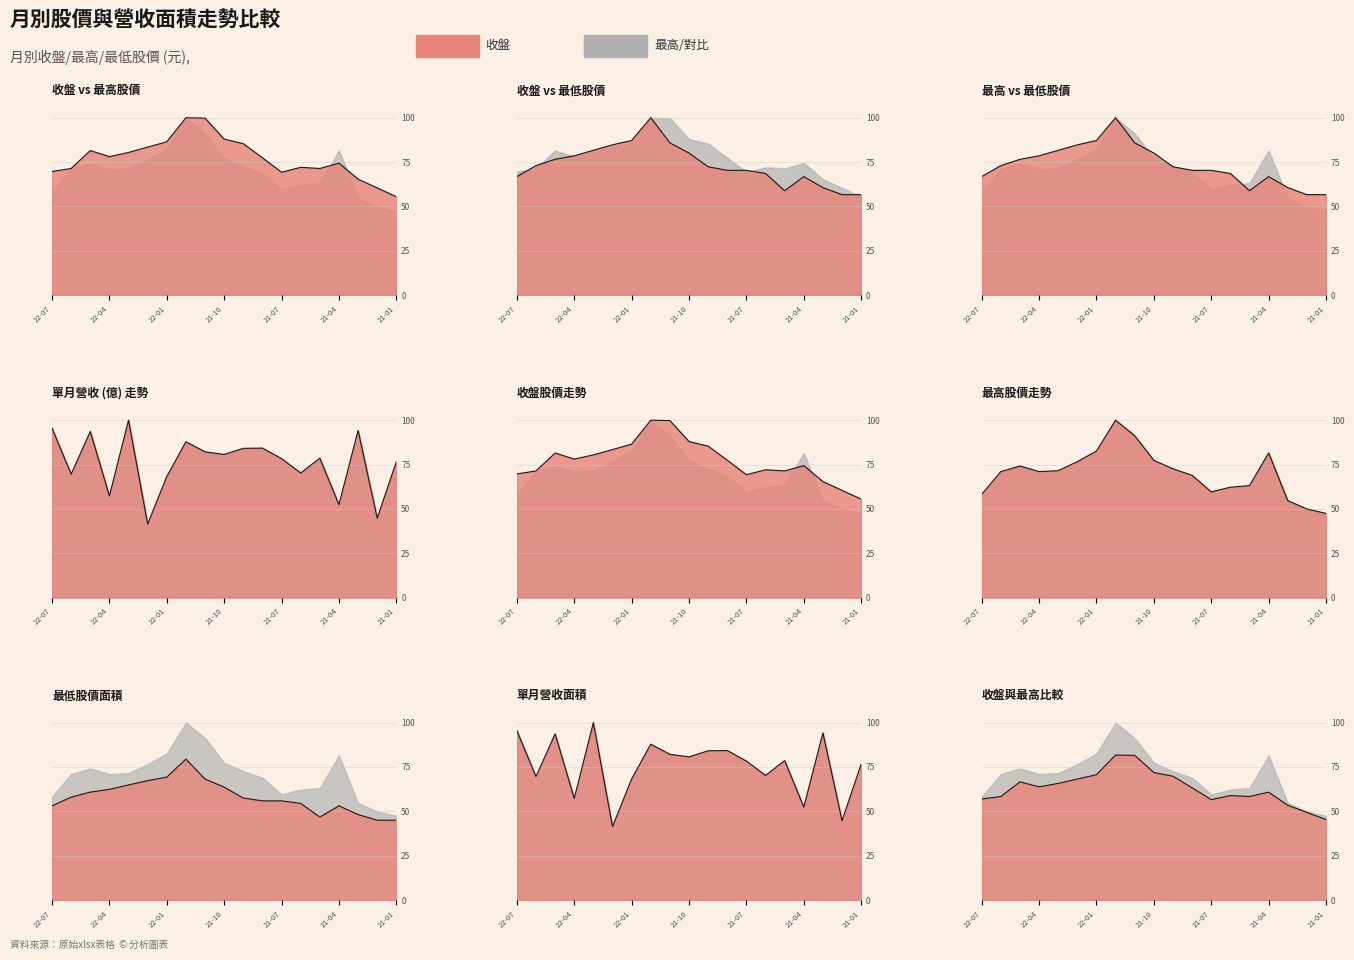

What is the total value across all series at 21-10?

309.6